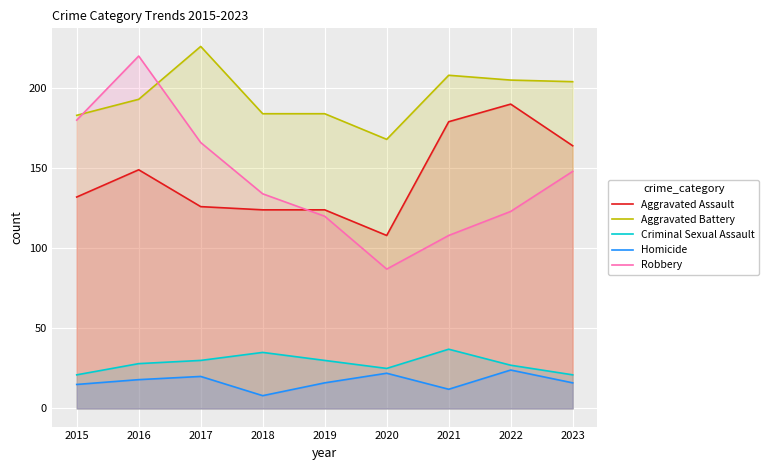

Does the chart display data point markers on the line(s)?

No